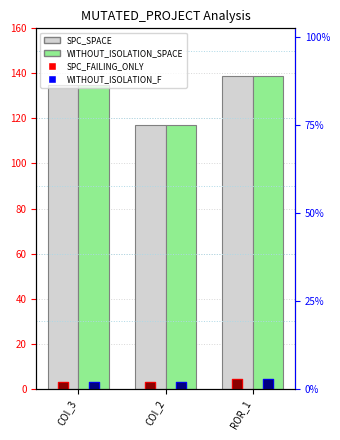

What is the total value across all series at COI_2?

238